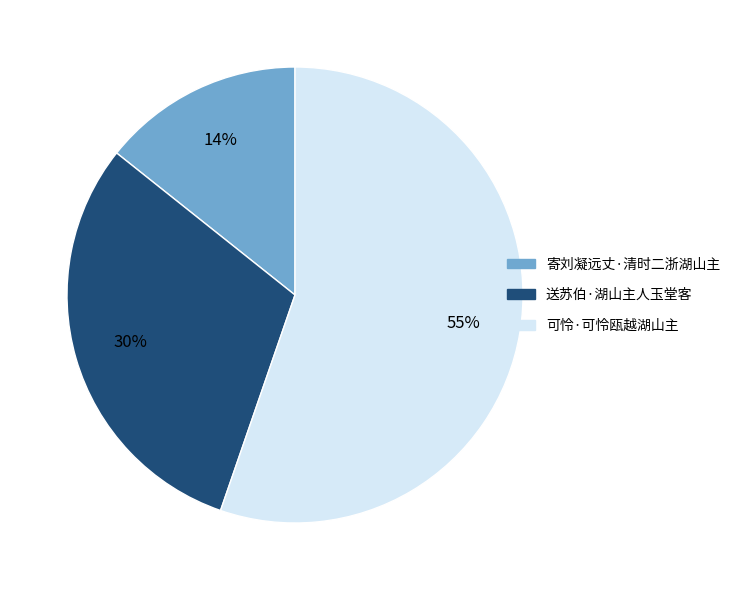

The 送苏伯·湖山主人玉堂客 slice represents 30% of the pie. True or false?

True